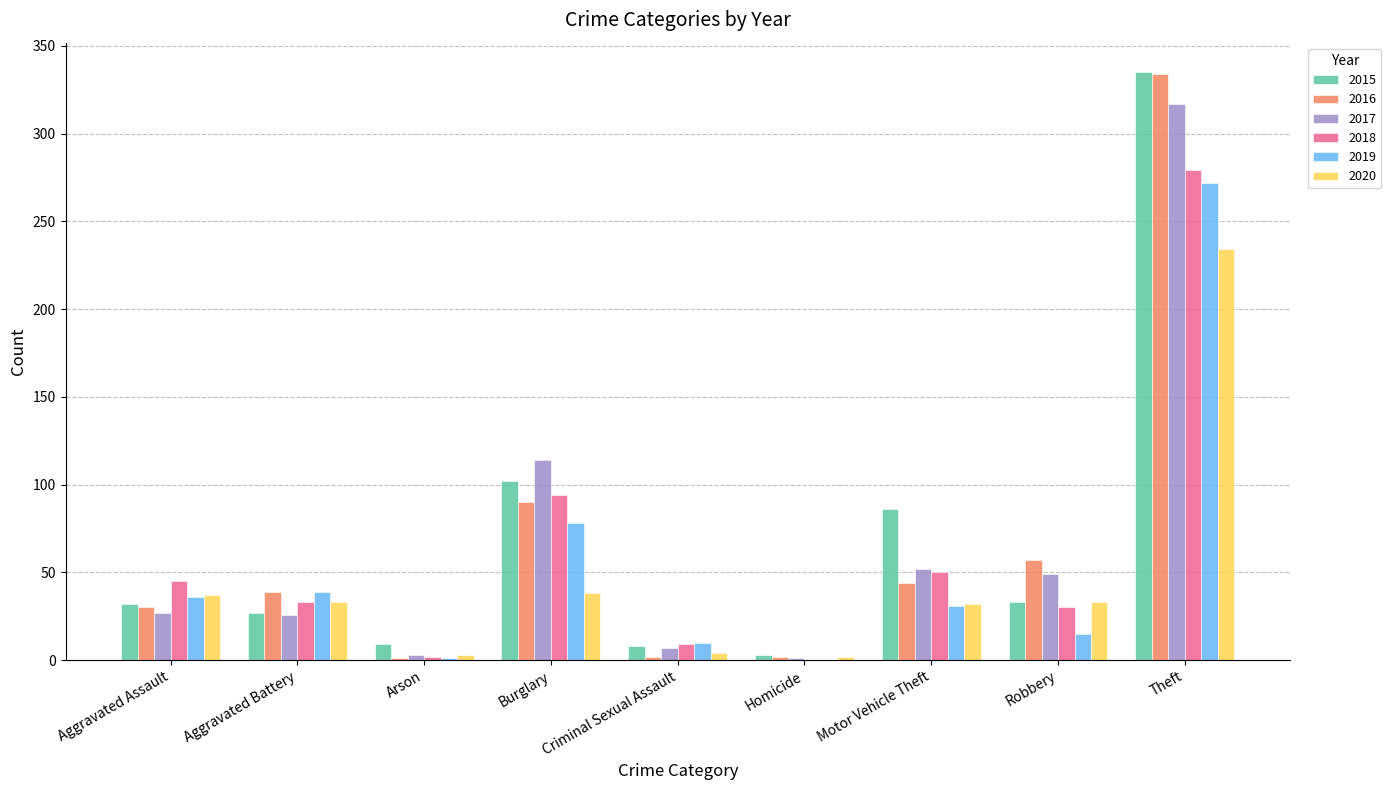

The 2018 series shows 94 at Burglary. True or false?

True